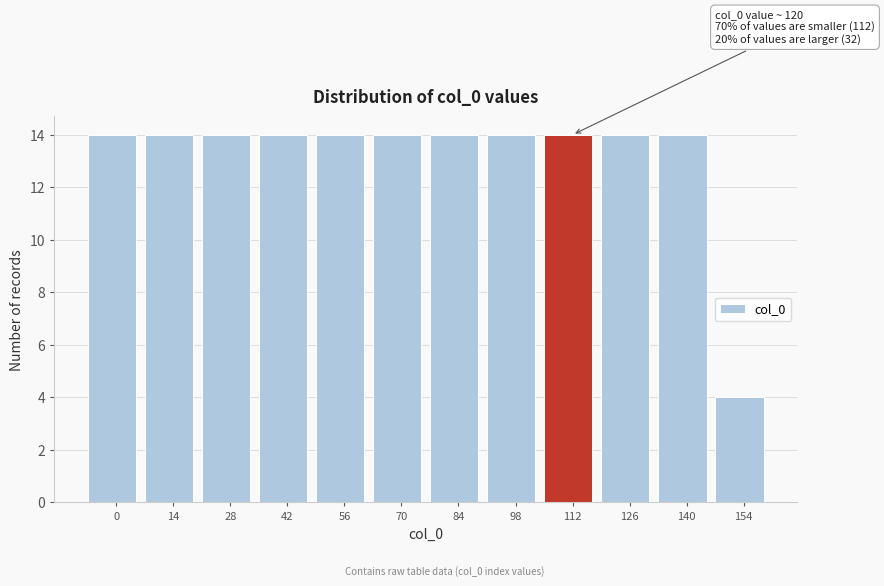

Reading left to right, list all the values displayed in this chart.

0=14	14=14	28=14	42=14	56=14	70=14	84=14	98=14	112=14	126=14	140=14	154=4